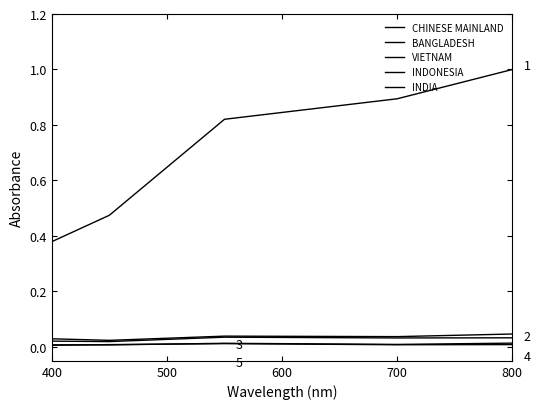

Which series has the largest range (max minus min)?

CHINESE MAINLAND